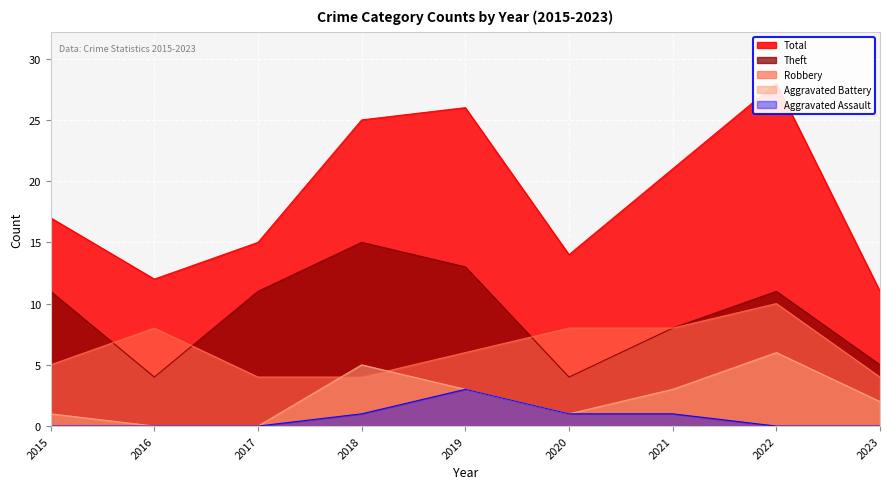

What is the average value of the Total series?

19